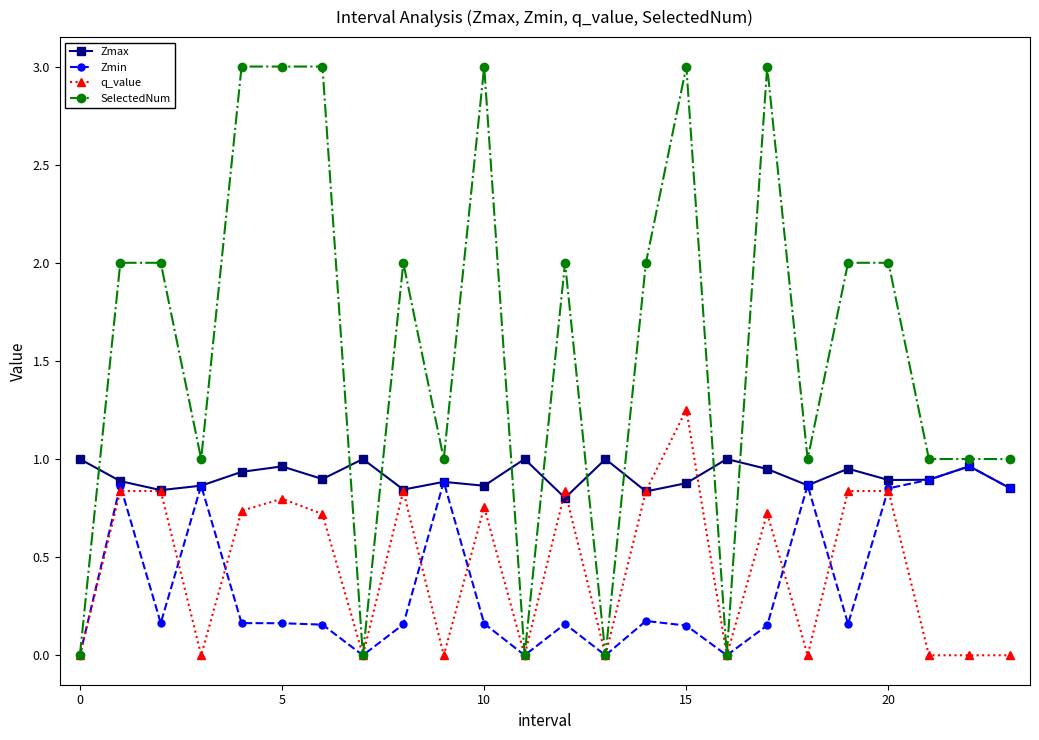

Which series has the widest spread of values?

SelectedNum